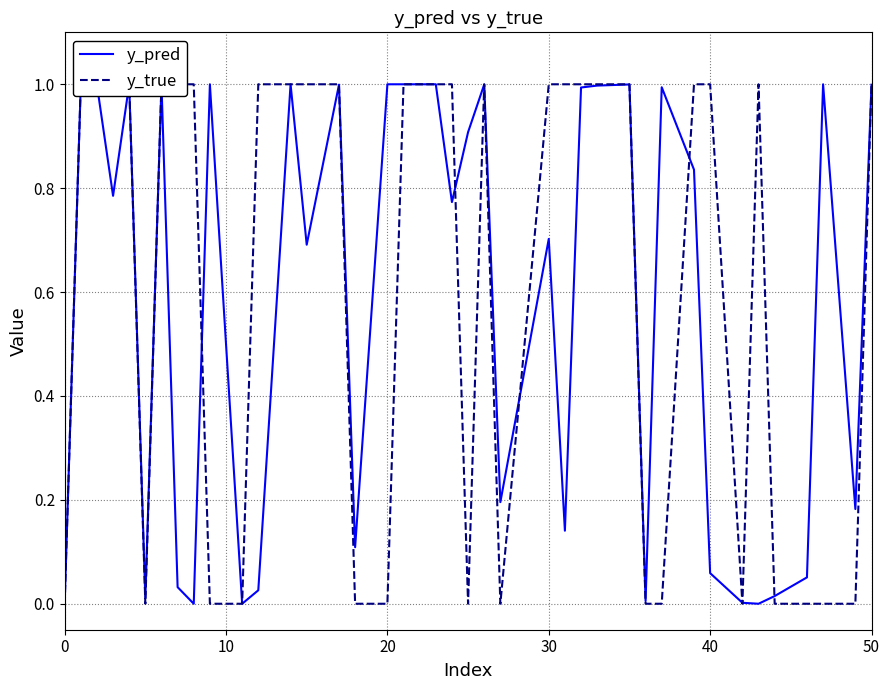

Which has a higher value, 39 or 30?

39